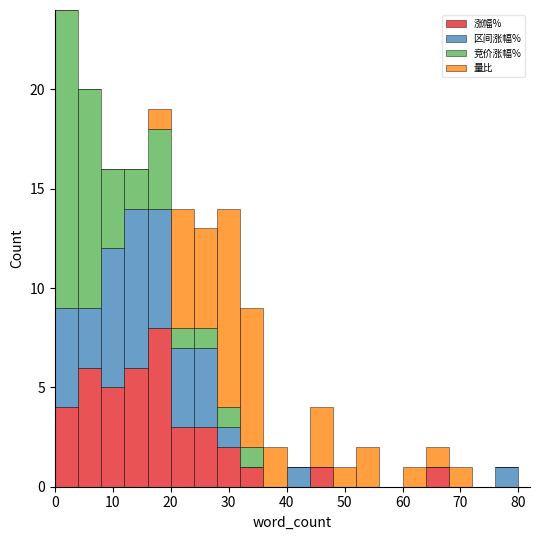

Reading left to right, list every stacked bar in this chart as the range it spans on the x-axis followed by its total height. The values are not printed on the chart, so give them approximately, as read against the axis.

0 to 4: 24
4 to 8: 20
8 to 12: 16
12 to 16: 16
16 to 20: 19
20 to 24: 14
24 to 28: 13
28 to 32: 14
32 to 36: 9
36 to 40: 2
40 to 44: 1
44 to 48: 4
48 to 52: 1
52 to 56: 2
56 to 60: 0
60 to 64: 1
64 to 68: 2
68 to 72: 1
72 to 76: 0
76 to 80: 1